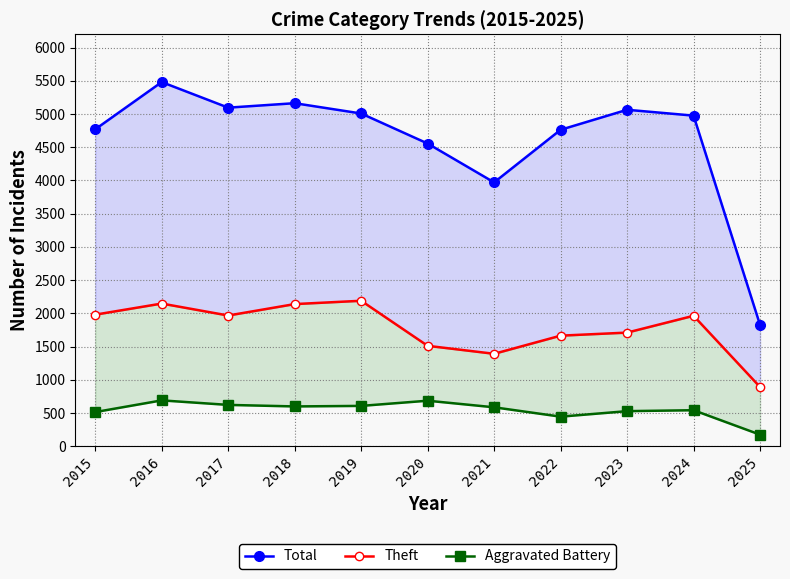

At 2023, list the series in order from largest to smallest.

Total, Theft, Aggravated Battery